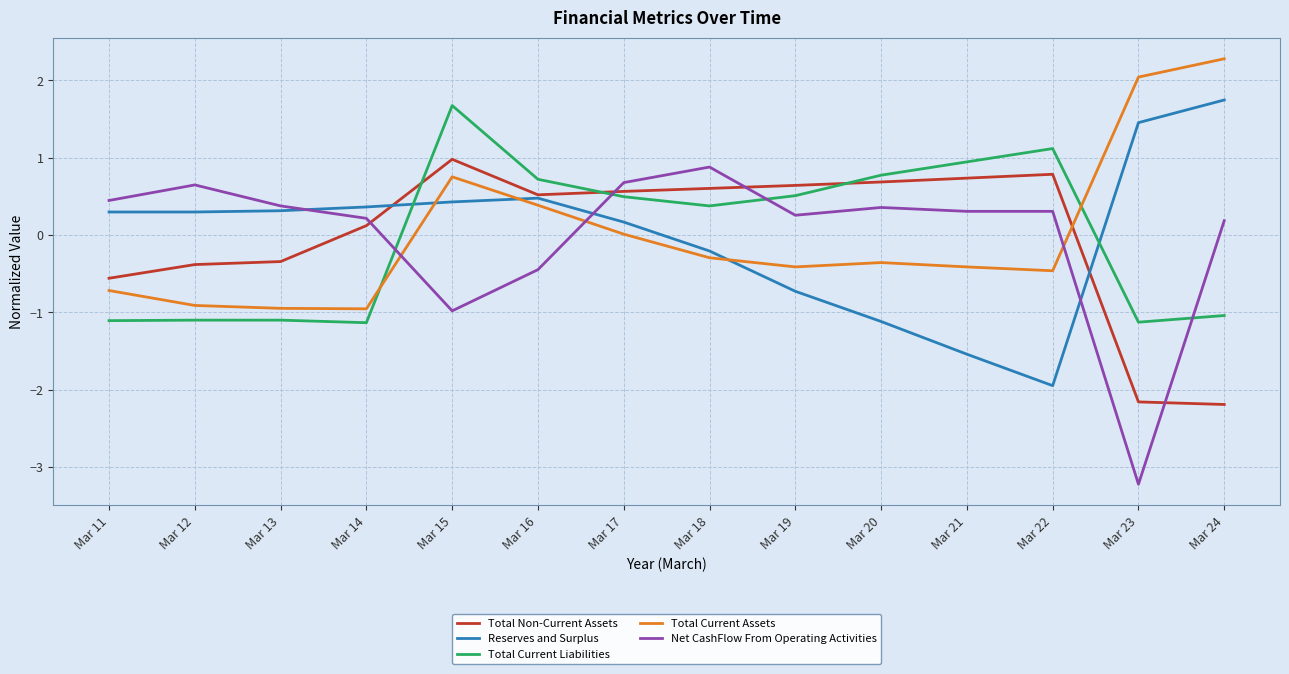

Is the value of Total Current Assets at Mar 11 greater than the value of Total Non-Current Assets at Mar 15?

No